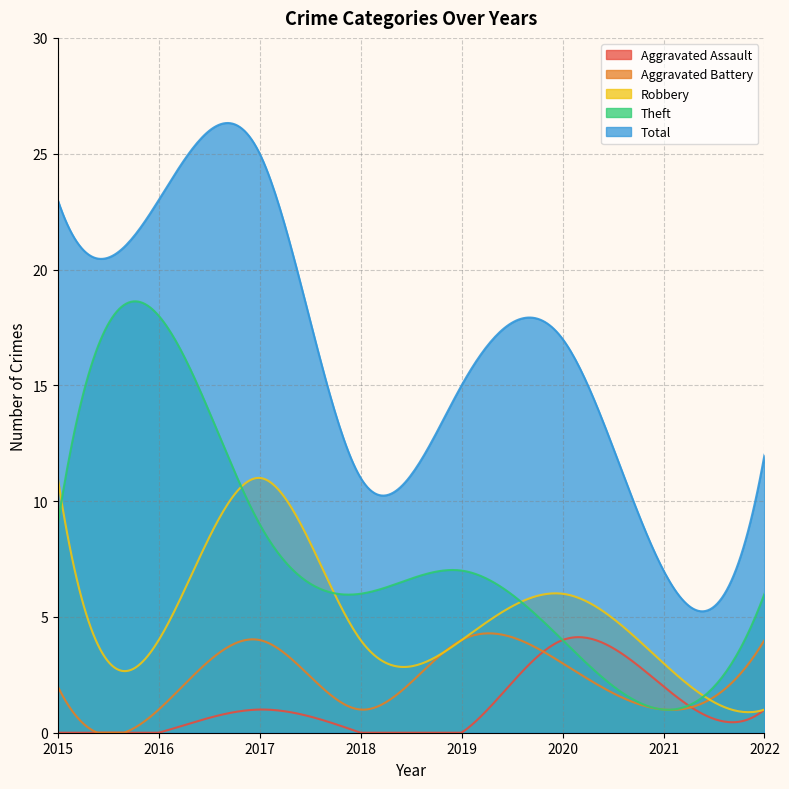

Which series has the largest range (max minus min)?

Total